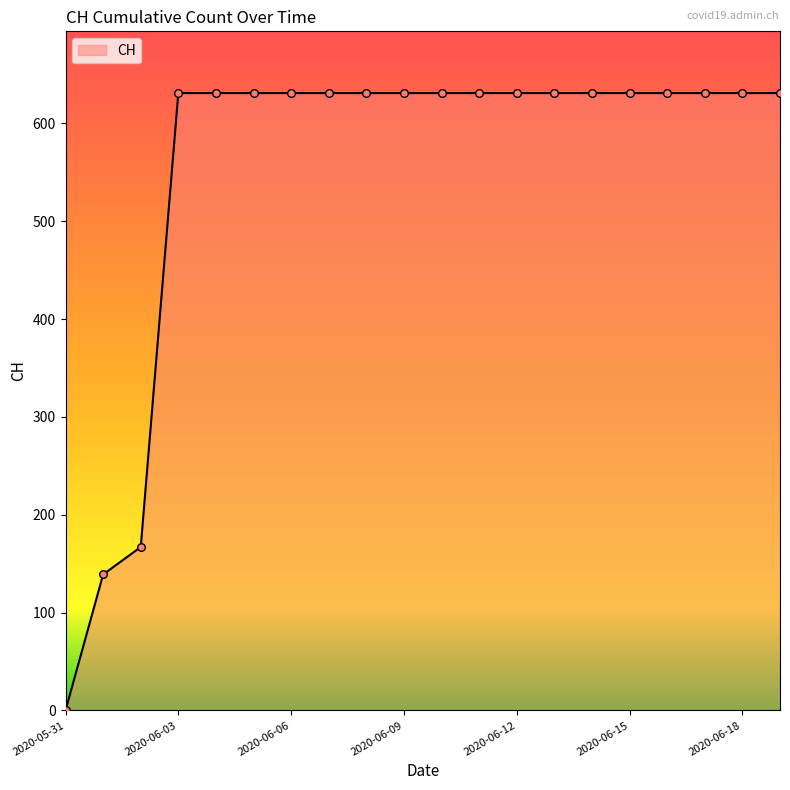

What is the difference between the maximum and minimum values?

631